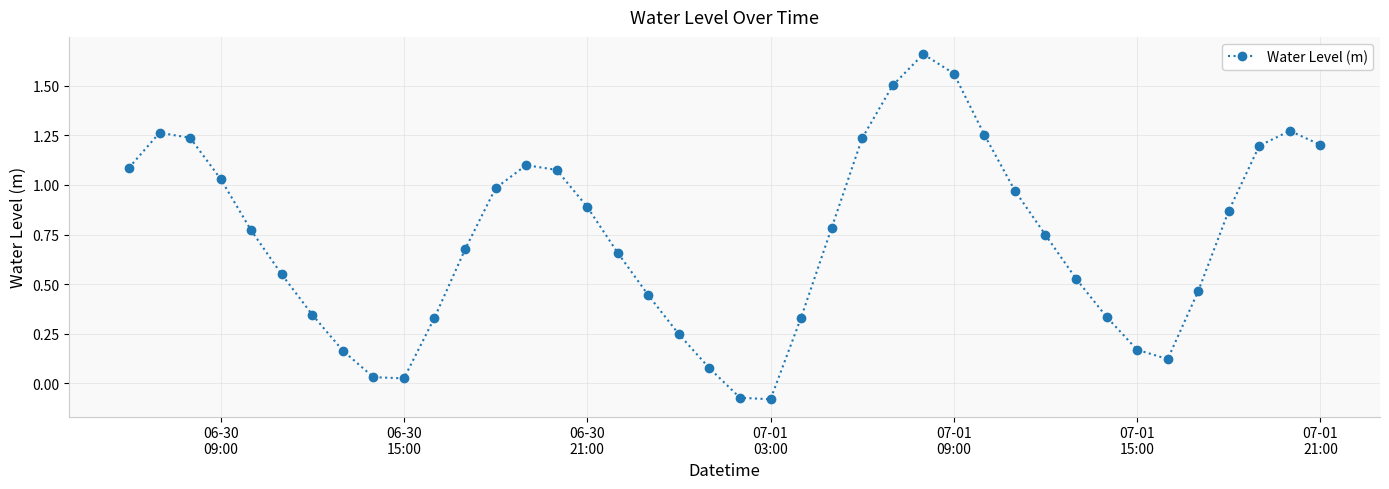

How many points are higher than both their immediate neighbors (excluding endpoints)?

4